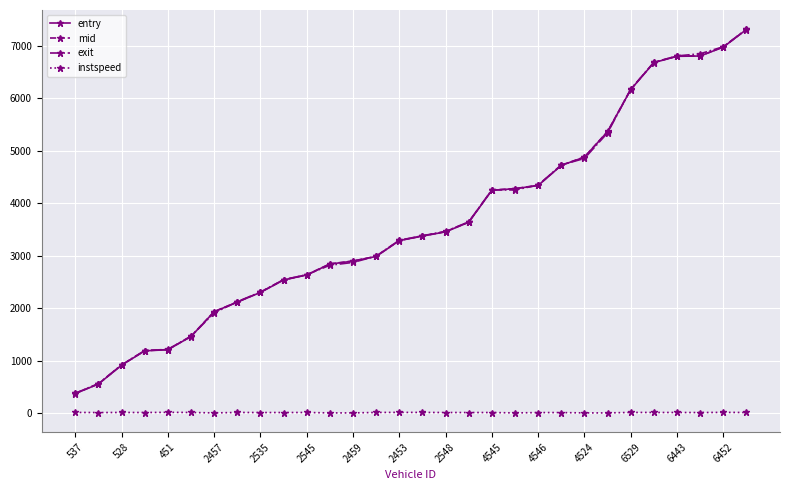

What is the value of the mid point at the 25th from the left?

6163.6